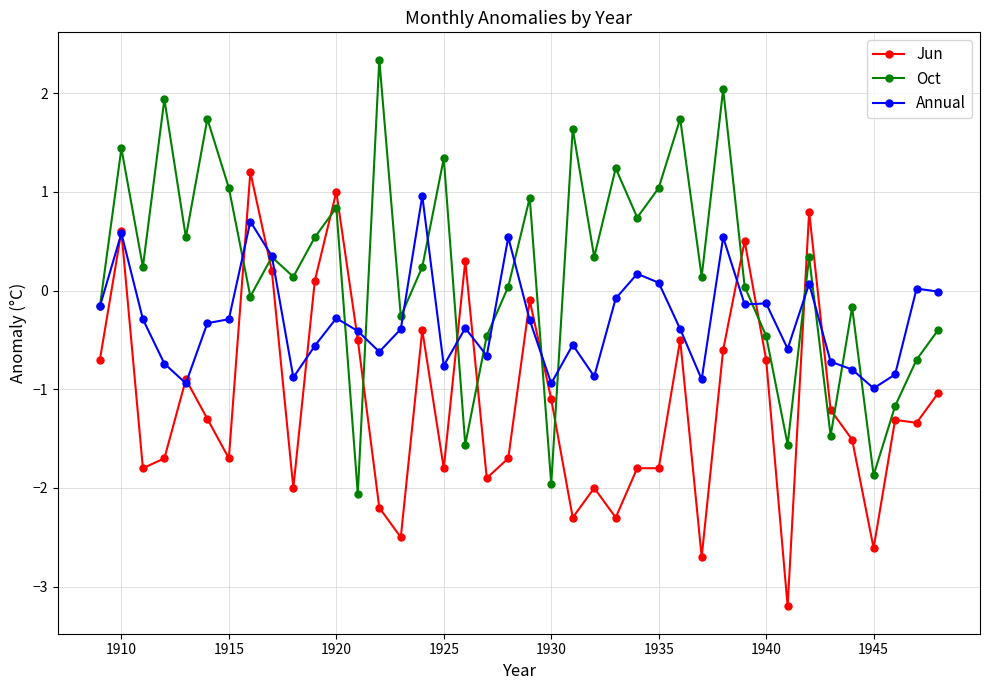

How many times do Jun and Oct cross each other?

12